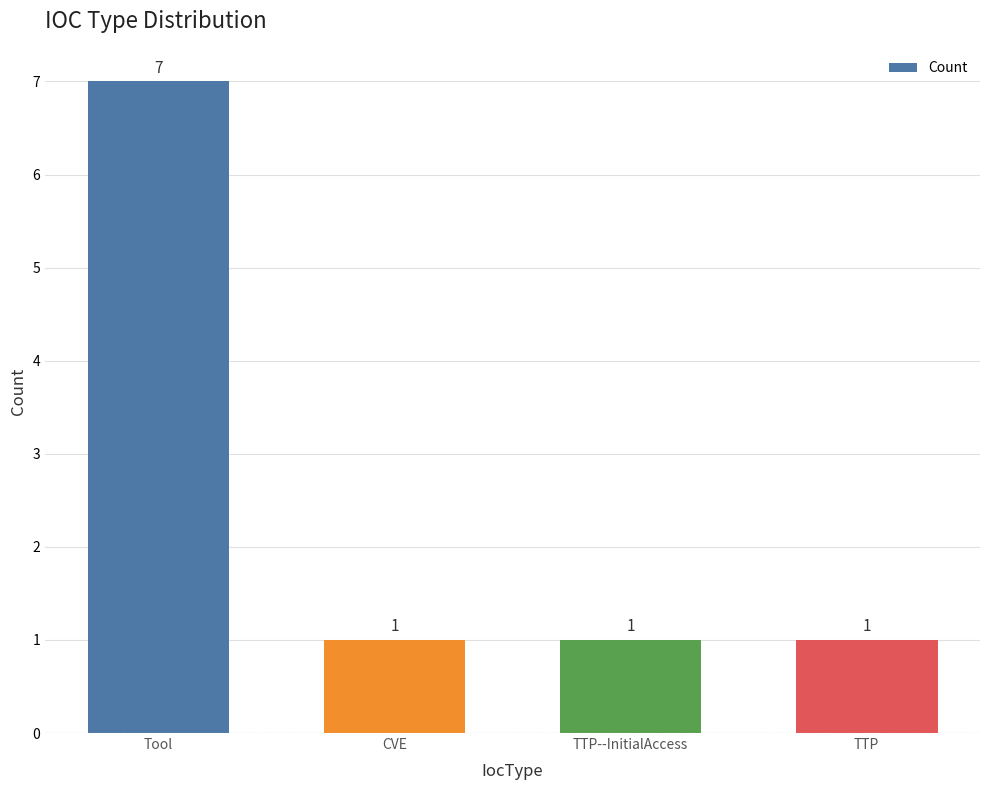

The value at Tool is 2. True or false?

False